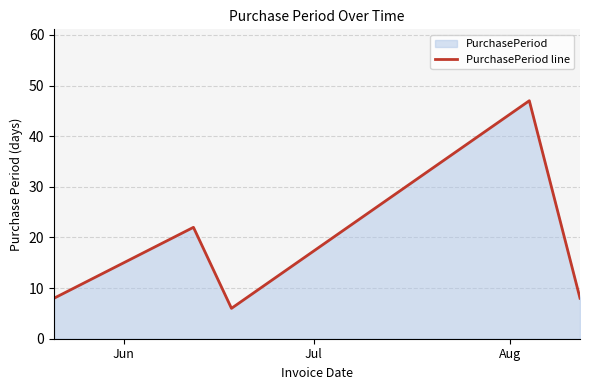

True or false: the data has more than 1 interior local peaks.

True